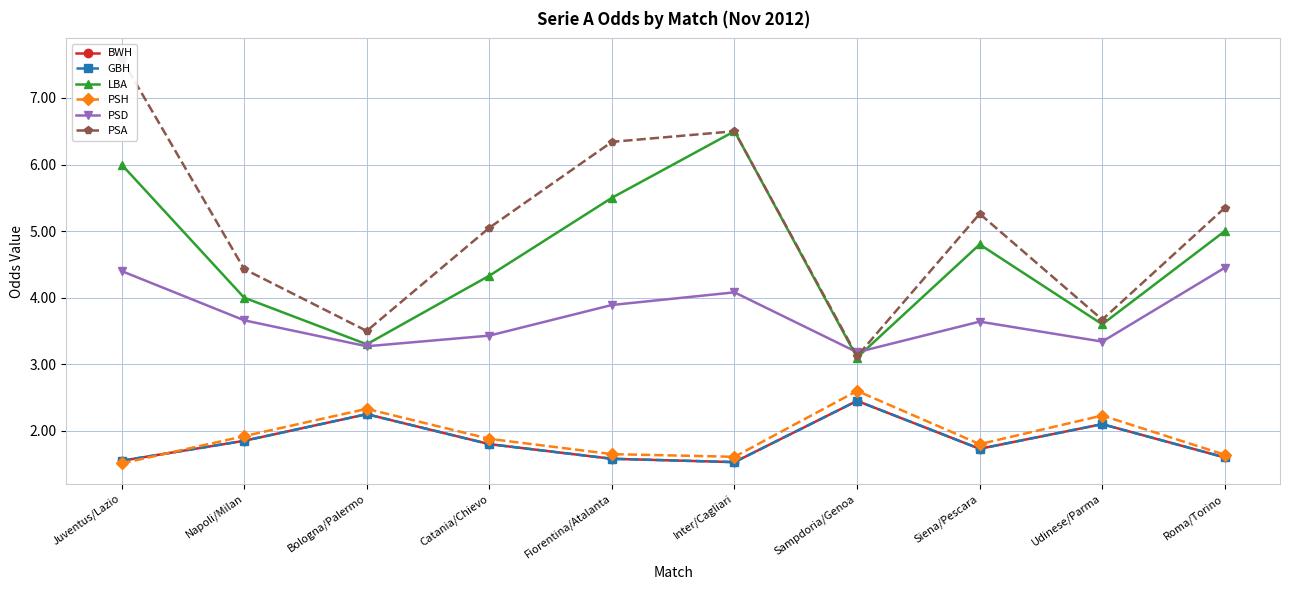

Reading left to right, list all the values displayed in this chart.

BWH: Juventus/Lazio=1.6	Napoli/Milan=1.9	Bologna/Palermo=2.2	Catania/Chievo=1.8	Fiorentina/Atalanta=1.6	Inter/Cagliari=1.5	Sampdoria/Genoa=2.5	Siena/Pescara=1.7	Udinese/Parma=2.1	Roma/Torino=1.6
GBH: Juventus/Lazio=1.6	Napoli/Milan=1.9	Bologna/Palermo=2.2	Catania/Chievo=1.8	Fiorentina/Atalanta=1.6	Inter/Cagliari=1.5	Sampdoria/Genoa=2.5	Siena/Pescara=1.7	Udinese/Parma=2.1	Roma/Torino=1.6
LBA: Juventus/Lazio=6.0	Napoli/Milan=4.0	Bologna/Palermo=3.3	Catania/Chievo=4.3	Fiorentina/Atalanta=5.5	Inter/Cagliari=6.5	Sampdoria/Genoa=3.1	Siena/Pescara=4.8	Udinese/Parma=3.6	Roma/Torino=5.0
PSH: Juventus/Lazio=1.5	Napoli/Milan=1.9	Bologna/Palermo=2.3	Catania/Chievo=1.9	Fiorentina/Atalanta=1.6	Inter/Cagliari=1.6	Sampdoria/Genoa=2.6	Siena/Pescara=1.8	Udinese/Parma=2.2	Roma/Torino=1.6
PSD: Juventus/Lazio=4.4	Napoli/Milan=3.7	Bologna/Palermo=3.3	Catania/Chievo=3.4	Fiorentina/Atalanta=3.9	Inter/Cagliari=4.1	Sampdoria/Genoa=3.2	Siena/Pescara=3.6	Udinese/Parma=3.3	Roma/Torino=4.5
PSA: Juventus/Lazio=7.6	Napoli/Milan=4.4	Bologna/Palermo=3.5	Catania/Chievo=5.0	Fiorentina/Atalanta=6.3	Inter/Cagliari=6.5	Sampdoria/Genoa=3.1	Siena/Pescara=5.3	Udinese/Parma=3.7	Roma/Torino=5.3